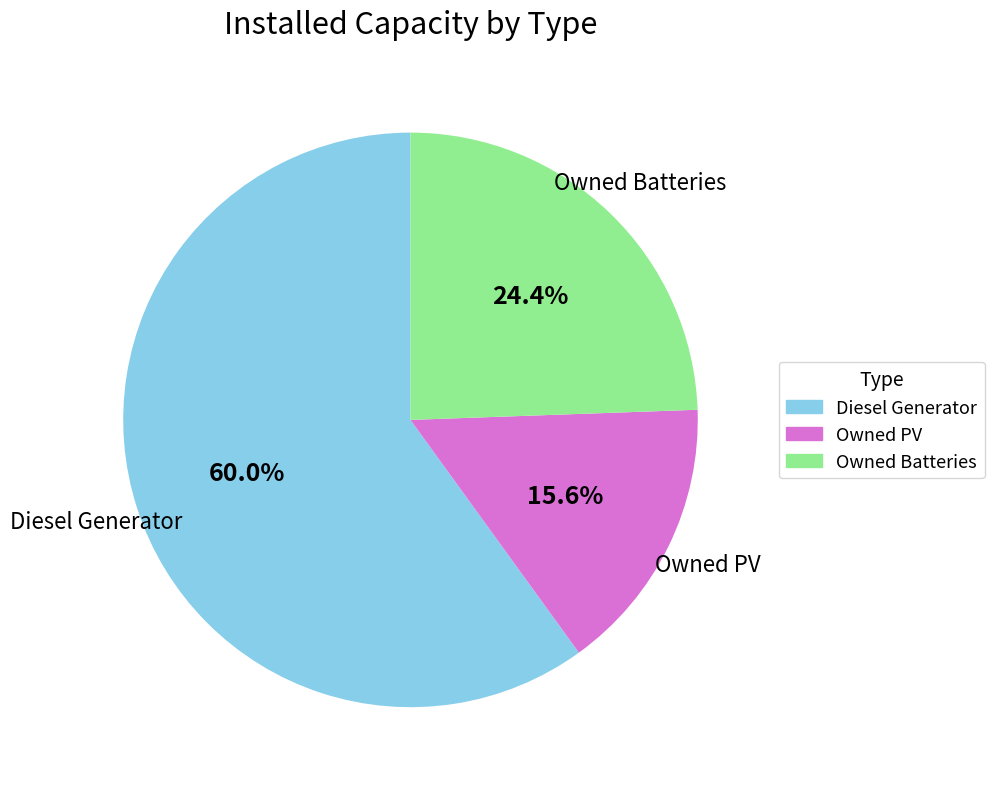

Is it true that Diesel Generator is 60% of the pie?

True